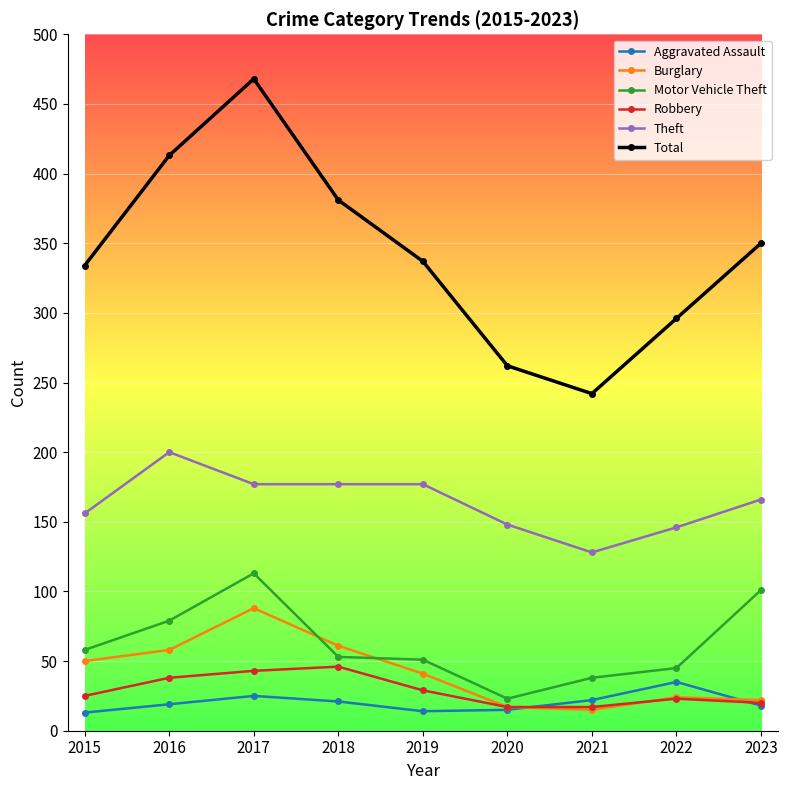

At how many categories does at least one series exceed 416?

1